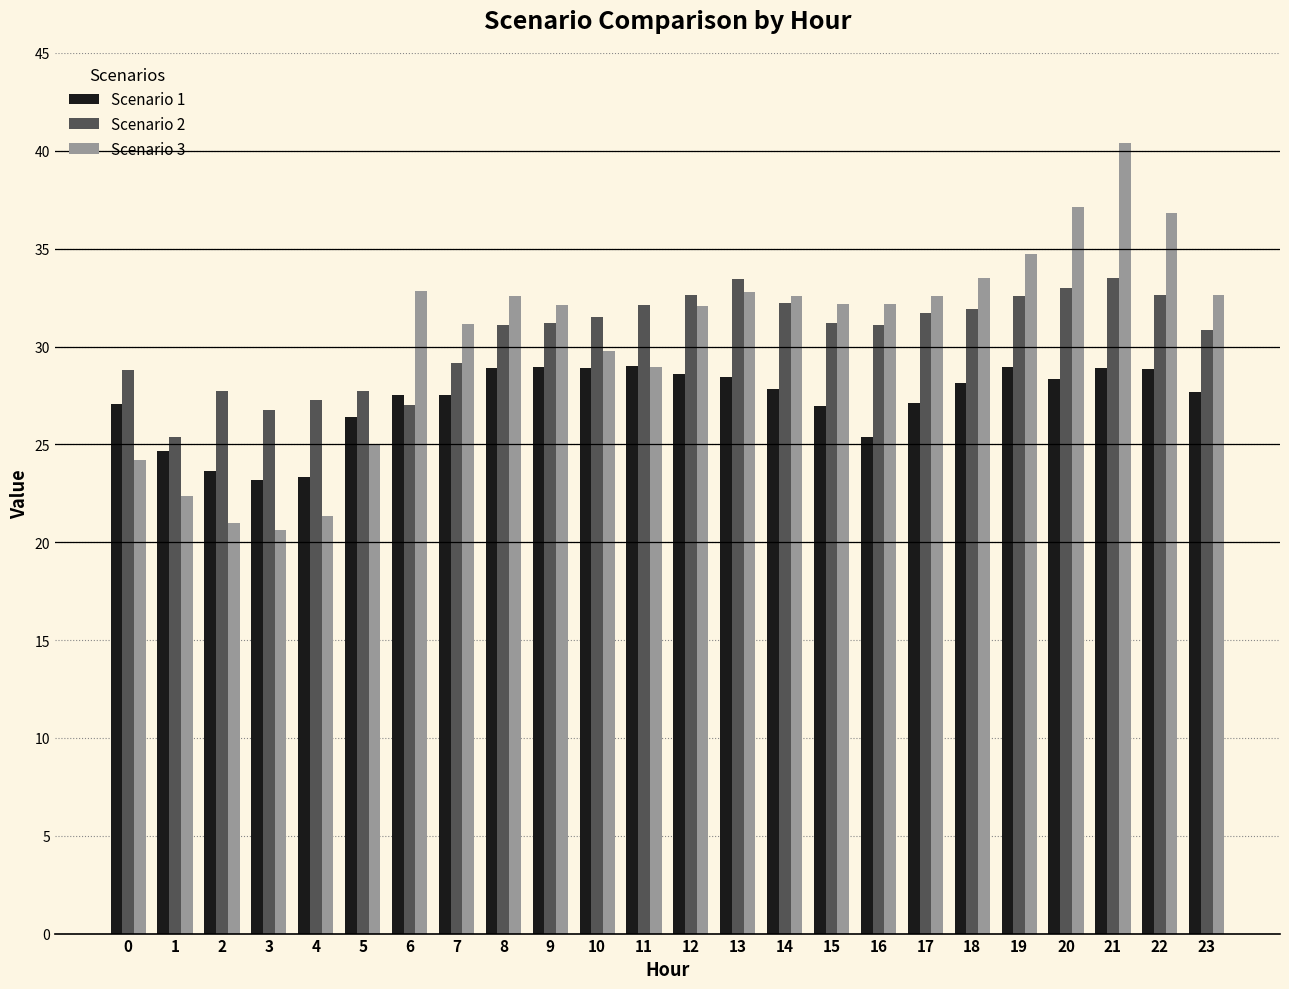

What is the difference between the maximum and minimum values in the Scenario 2 series?

8.1